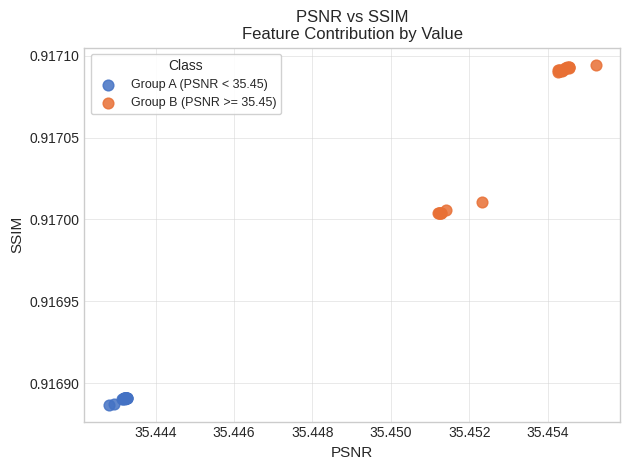

Which series reaches the minimum Y coordinate?

Group A (PSNR < 35.45)